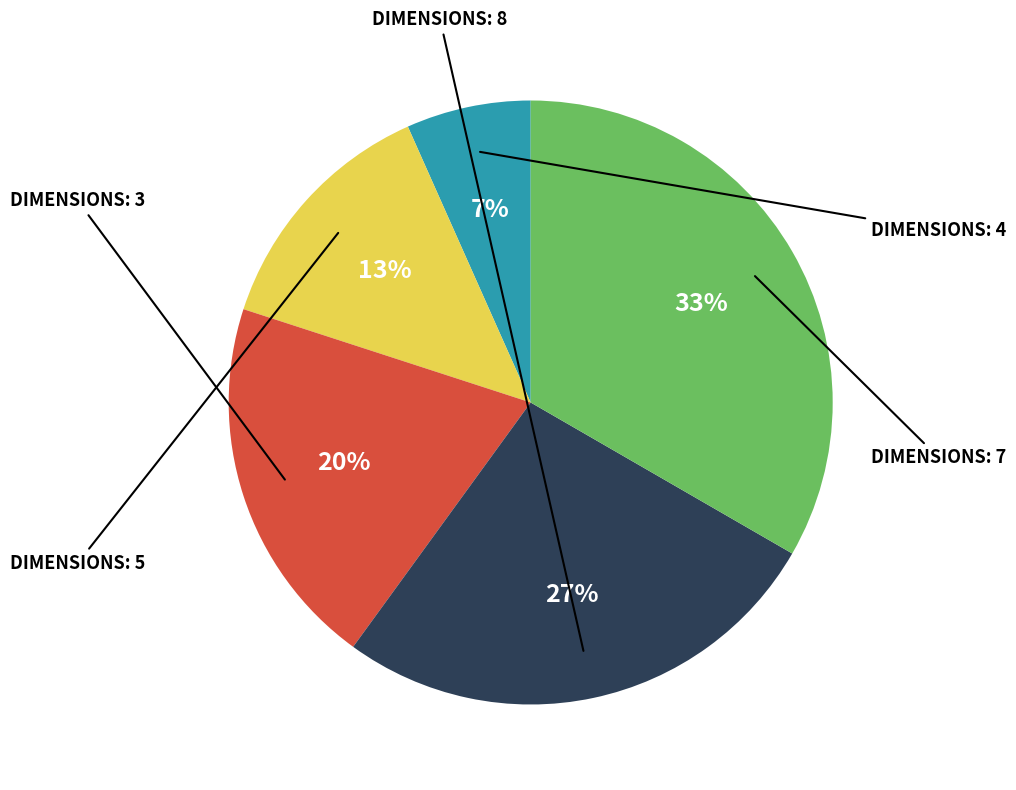

To the nearest percent, what is the average slice percentage?

20%